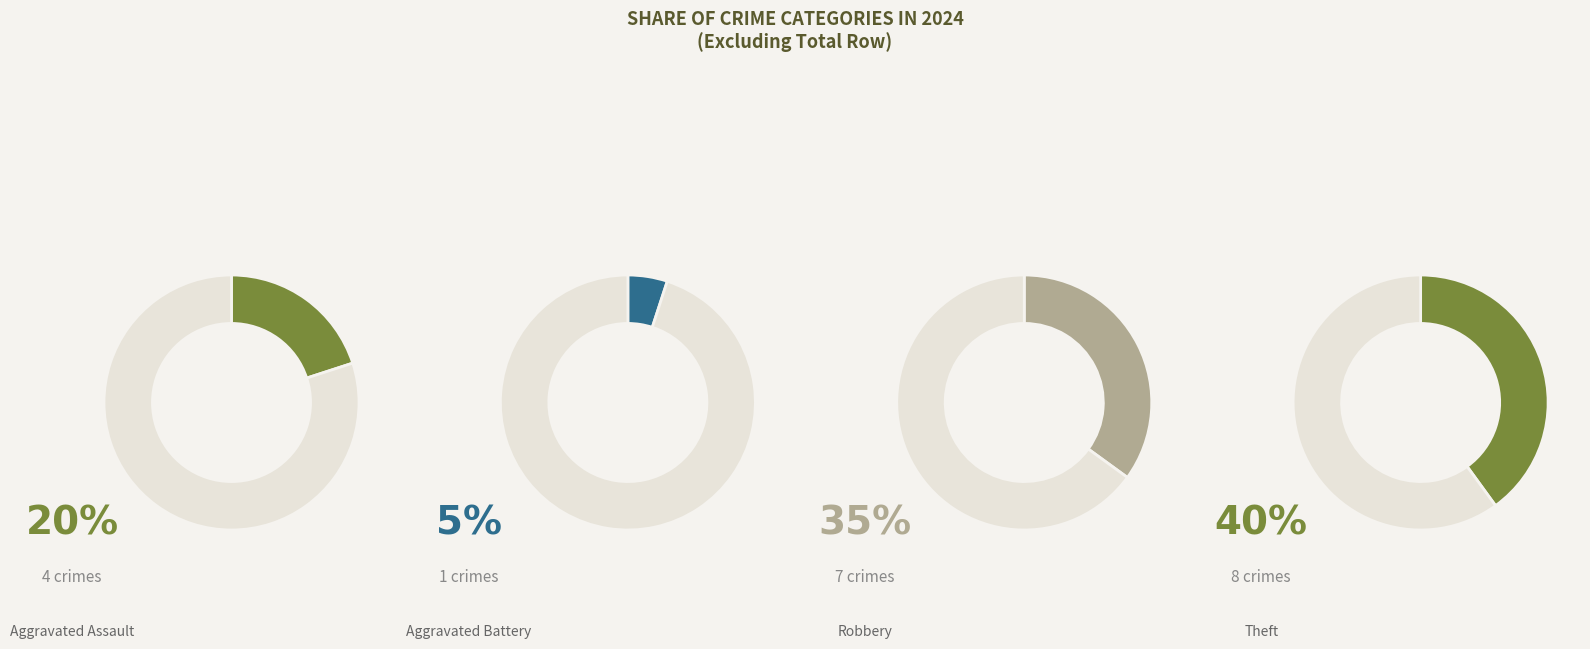

Approximately how many times larger is the value at Theft compared to Robbery?

1.1